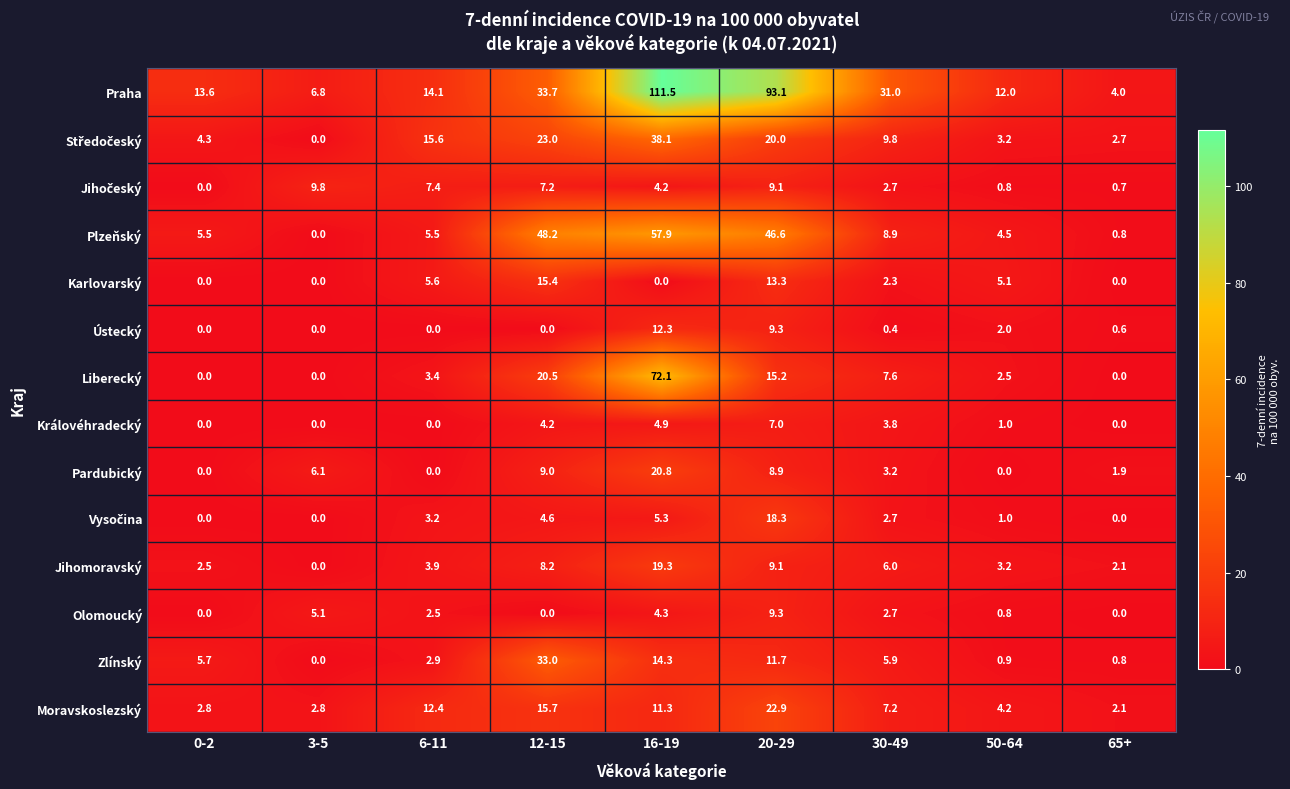

What is the sum of the Praha values at 20-29 and 16-19?

204.6